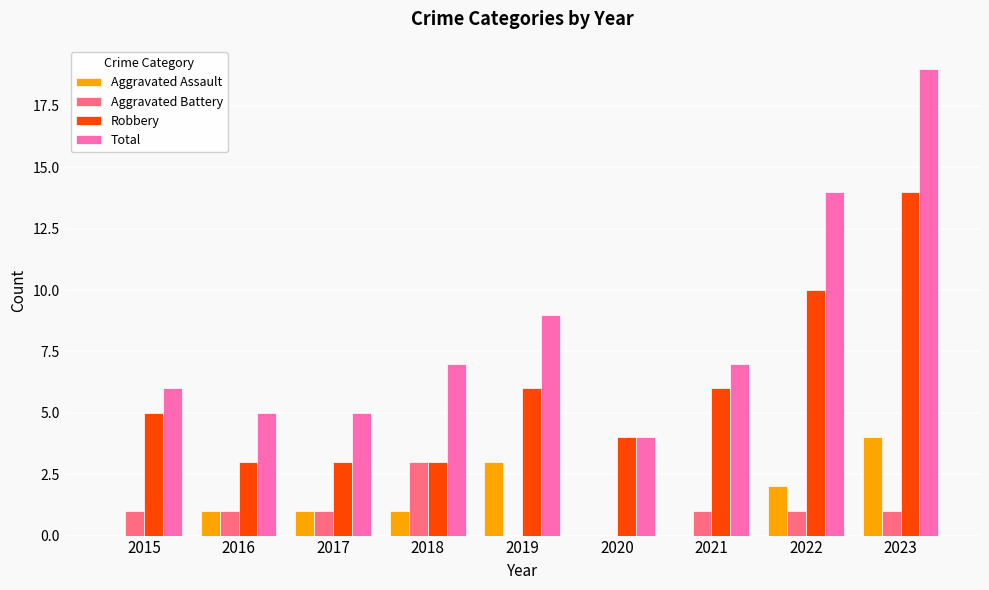

Reading left to right, extract all data points from this chart.

Aggravated Assault: 2015=0	2016=1	2017=1	2018=1	2019=3	2020=0	2021=0	2022=2	2023=4
Aggravated Battery: 2015=1	2016=1	2017=1	2018=3	2019=0	2020=0	2021=1	2022=1	2023=1
Robbery: 2015=5	2016=3	2017=3	2018=3	2019=6	2020=4	2021=6	2022=10	2023=14
Total: 2015=6	2016=5	2017=5	2018=7	2019=9	2020=4	2021=7	2022=14	2023=19